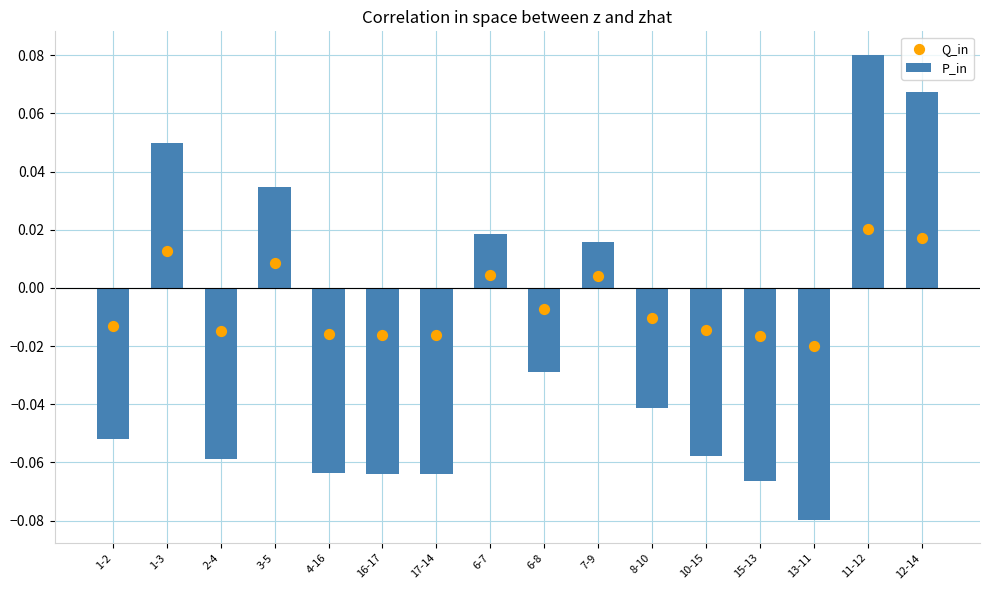

Which series has the largest Y range (max minus min)?

P_in